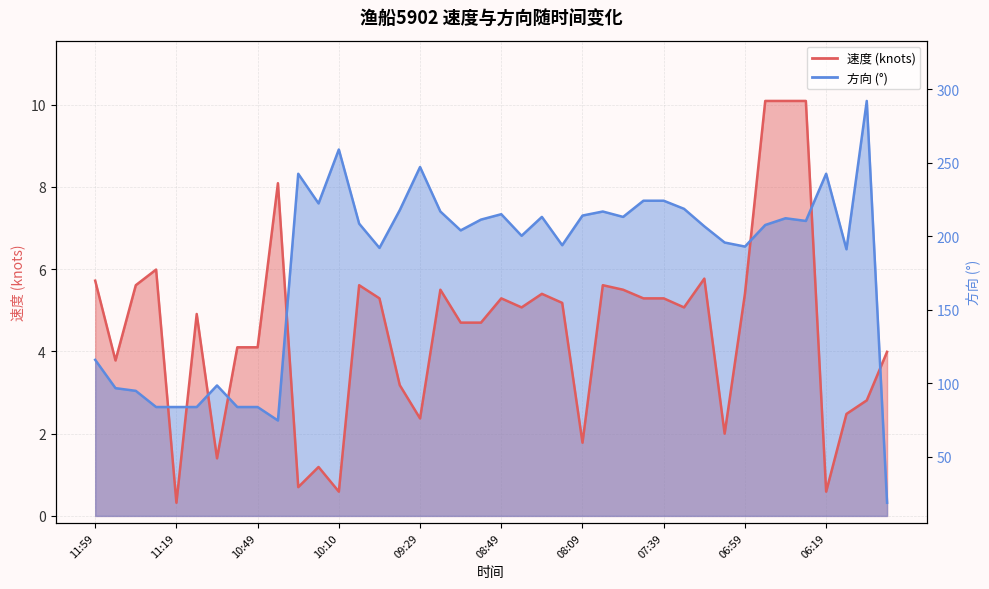

Which series has the largest total across all categories?

方向